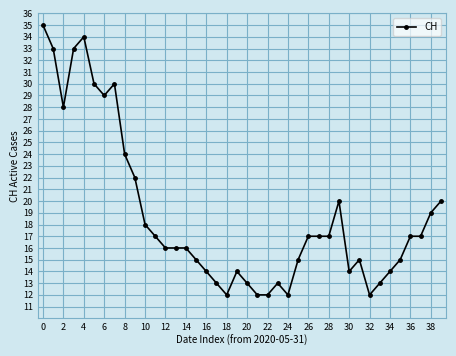

Reading left to right, what are all the values shown in this chart?

35	33	28	33	34	30	29	30	24	22	18	17	16	16	16	15	14	13	12	14	13	12	12	13	12	15	17	17	17	20	14	15	12	13	14	15	17	17	19	20